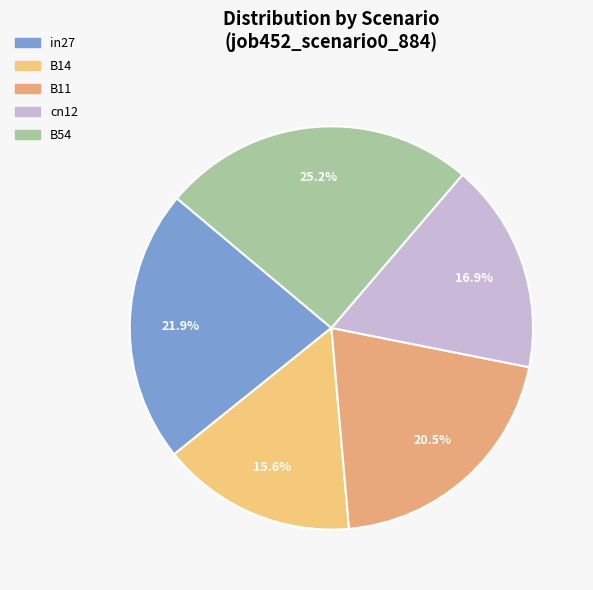

Which slice is the largest?

B54